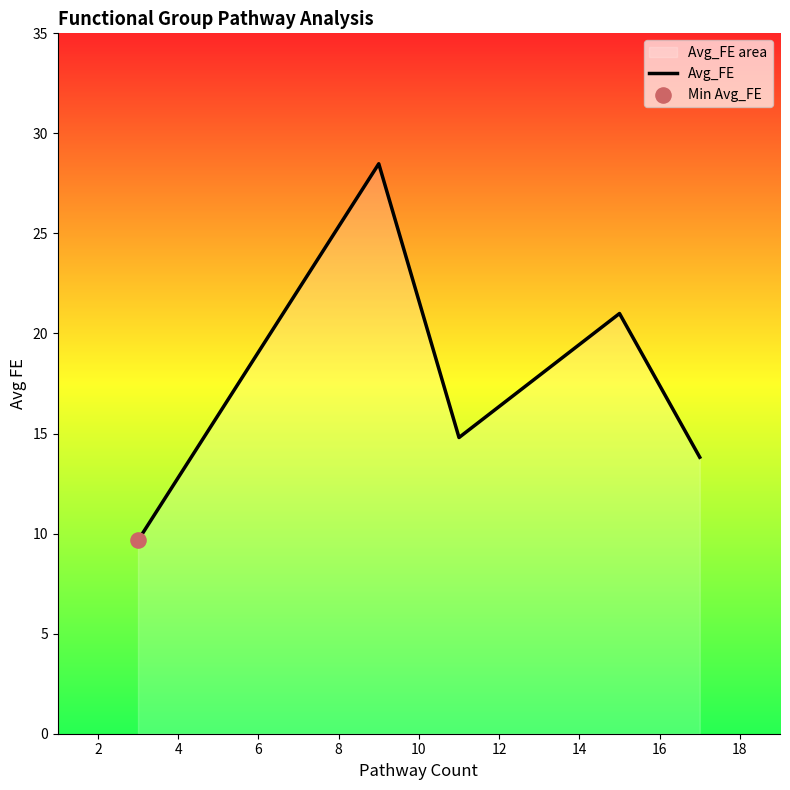

What is the average value?

17.6